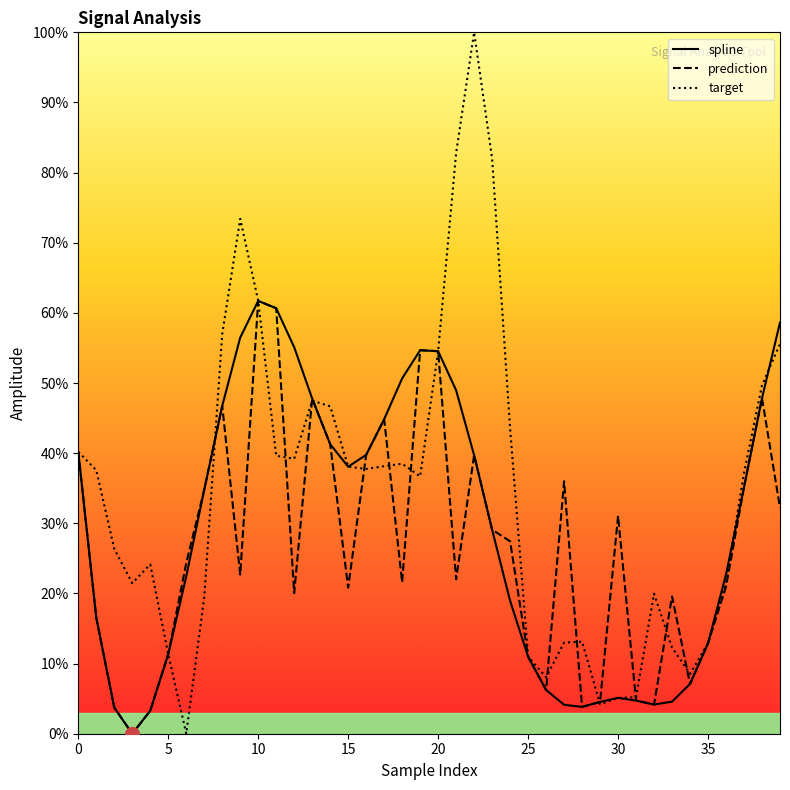

In target, how many points are lower than both neighbors (excluding endpoints)?

8